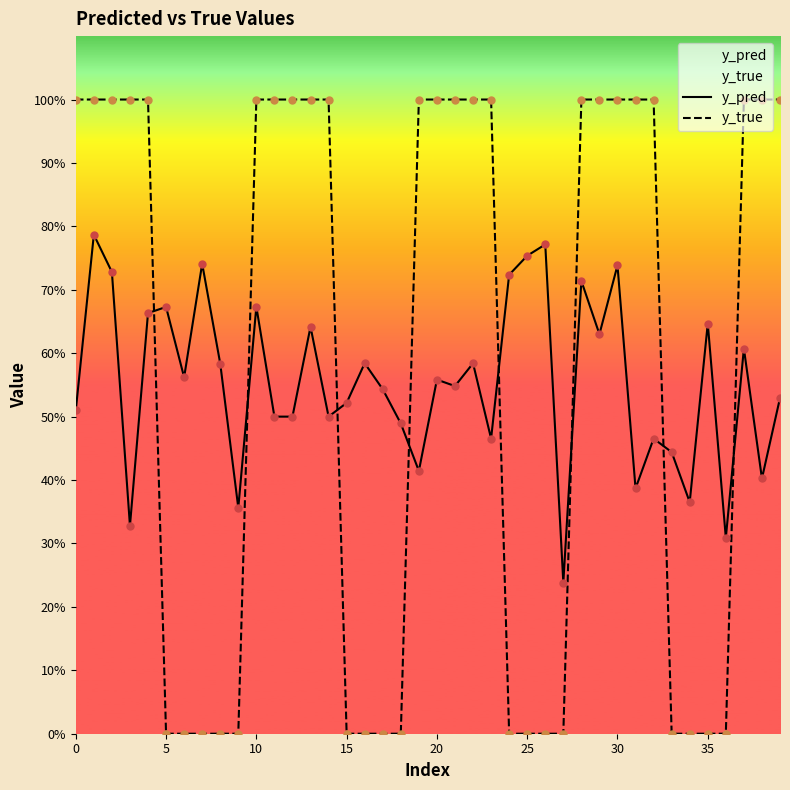

Which series has the largest Y range (max minus min)?

y_true